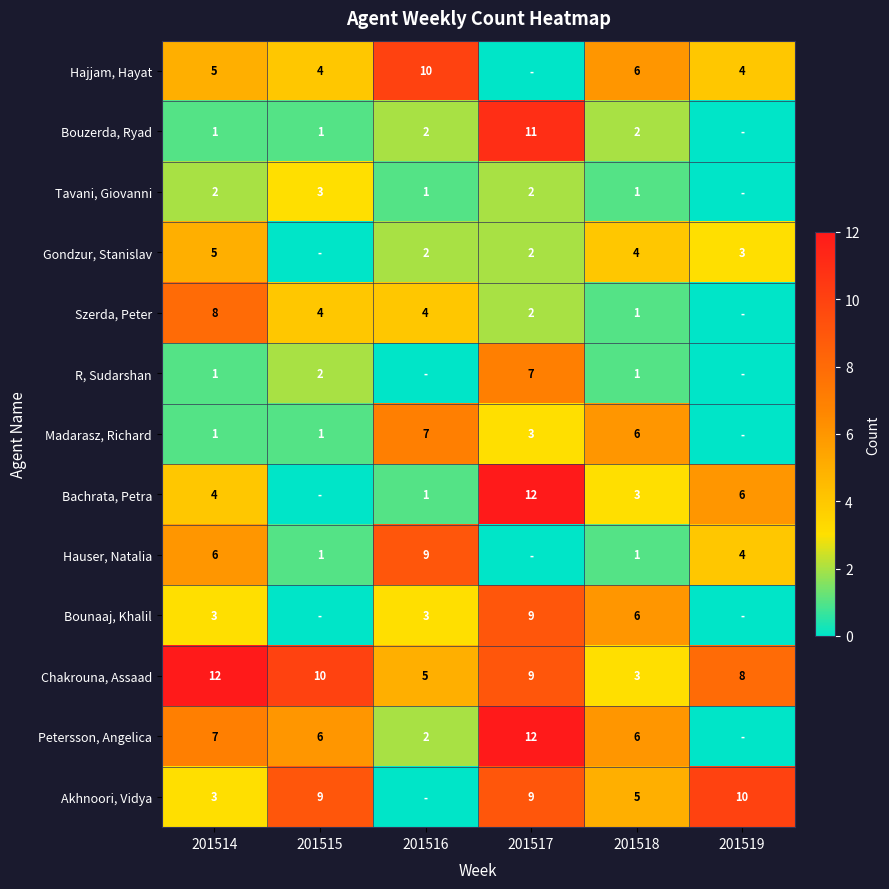

At how many categories does at least one series exceed 9?

5